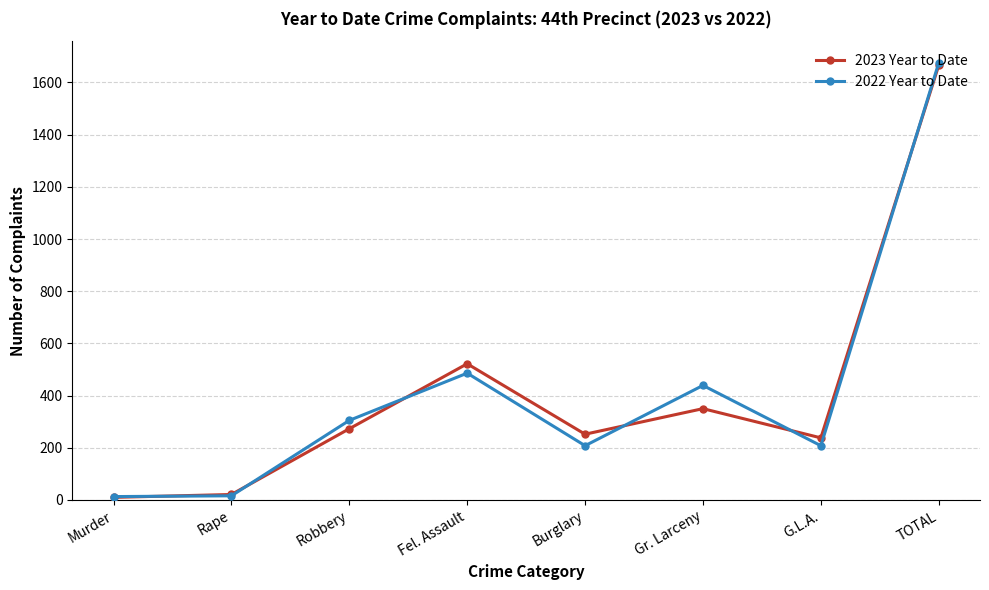

True or false: 2022 Year to Date has more than 2 points higher than both neighbors.

False